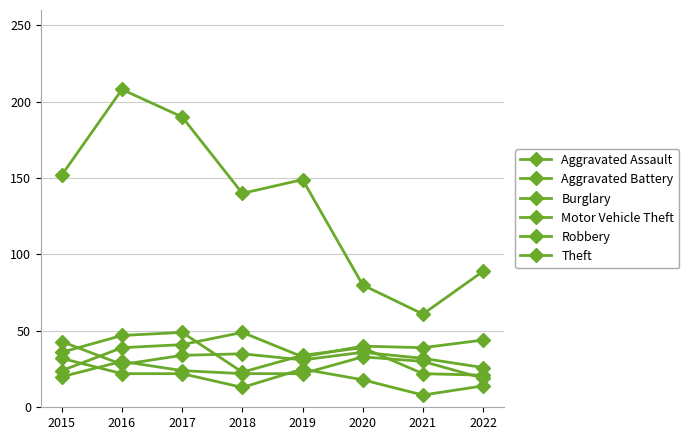

What is the difference between the maximum and second lowest values in the Aggravated Battery series?

15